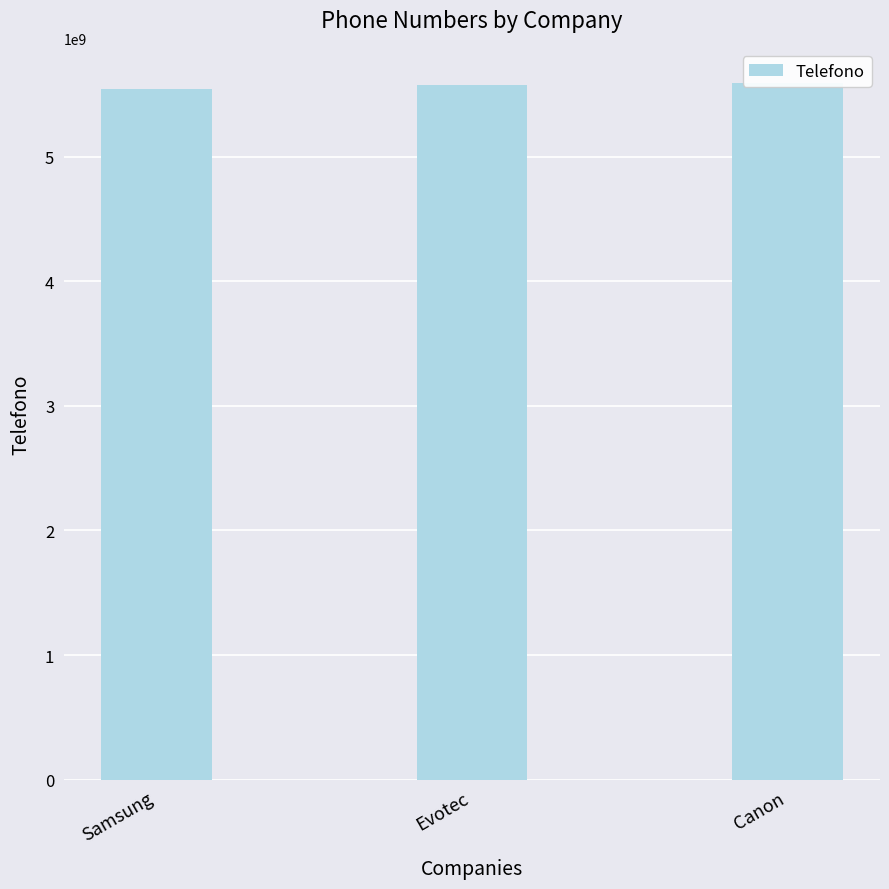

Approximately how many times larger is the value at Samsung compared to Evotec?

1.0